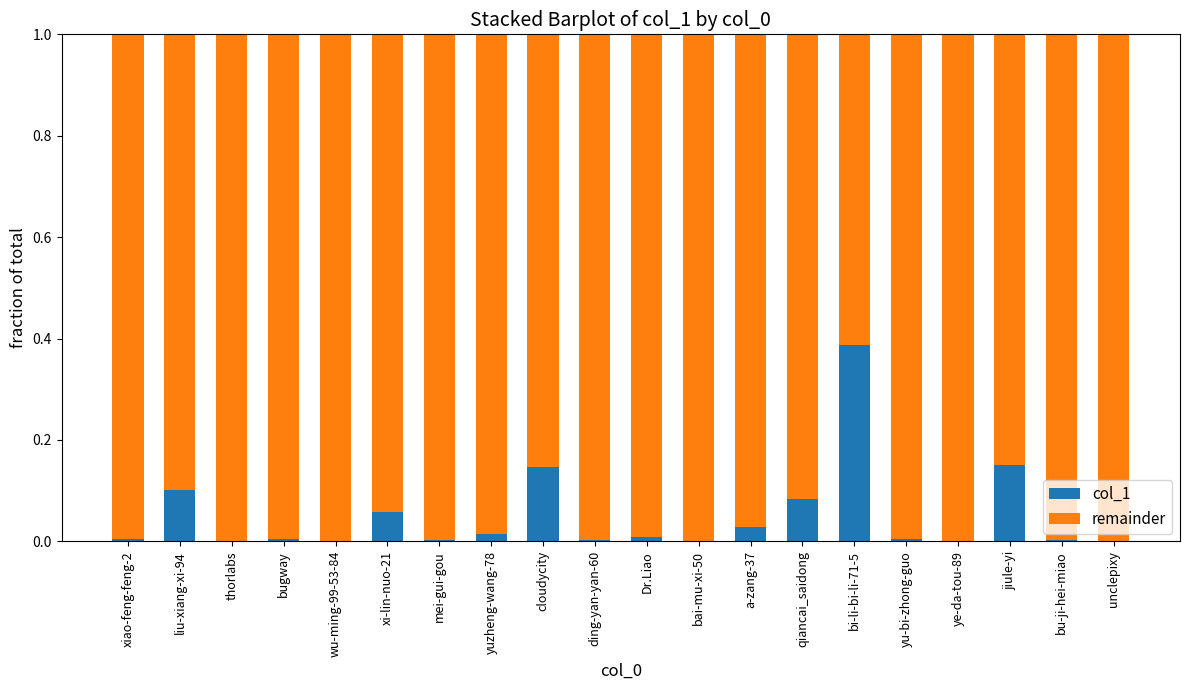

The col_1 series shows 0.1 at qiancai_saidong. True or false?

True